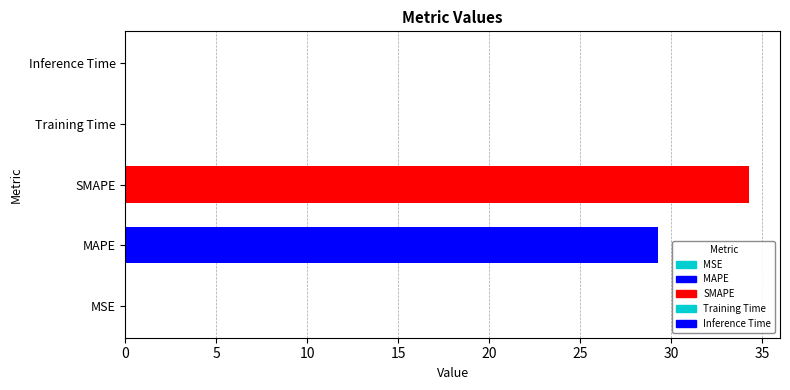

The value at 10 is 34.3. True or false?

True